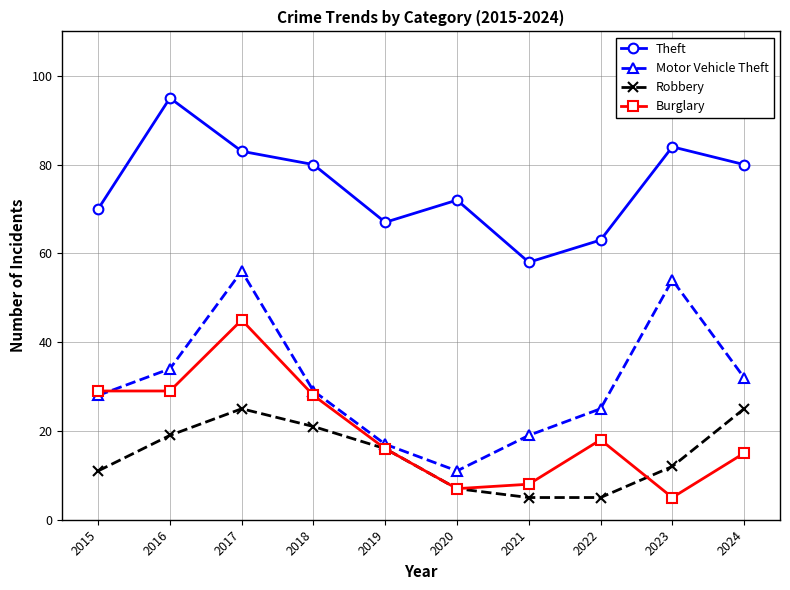

What value does the Theft series have at 2021, to the nearest 5?

60